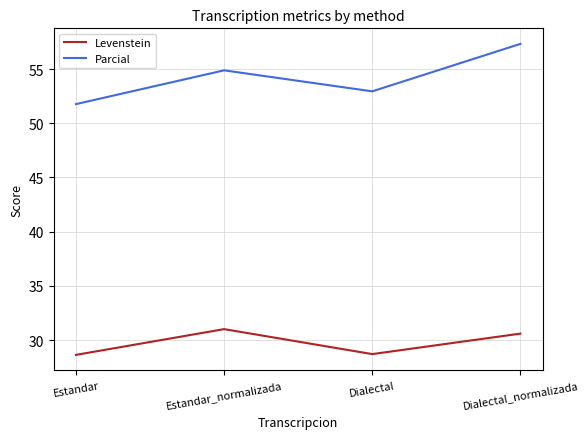

Which label corresponds to the largest value in the chart?

Dialectal_normalizada